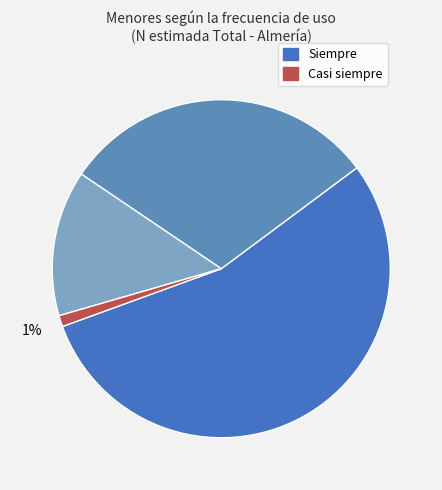

How many slices are in this pie chart?

4